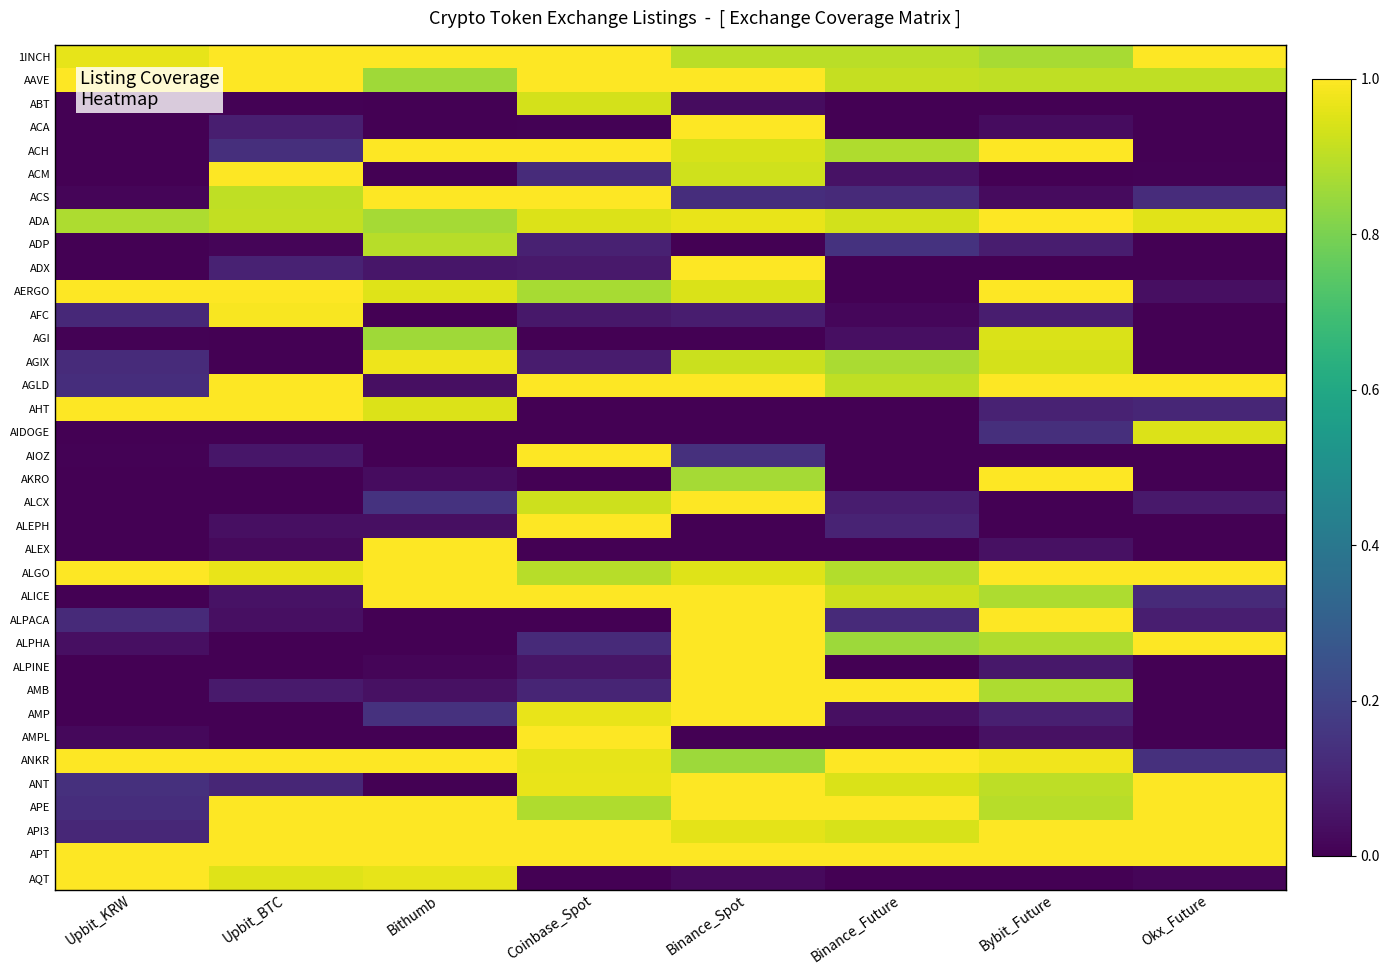

At which category does the chart reach its peak across all series?

Upbit_BTC